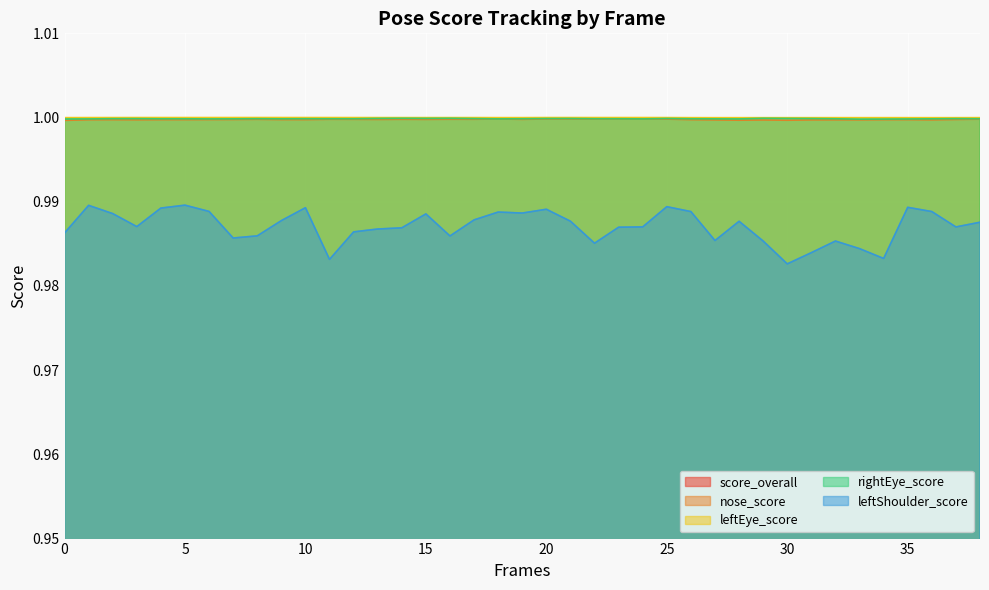

What are all the series names shown in the legend?

score_overall, nose_score, leftEye_score, rightEye_score, leftShoulder_score